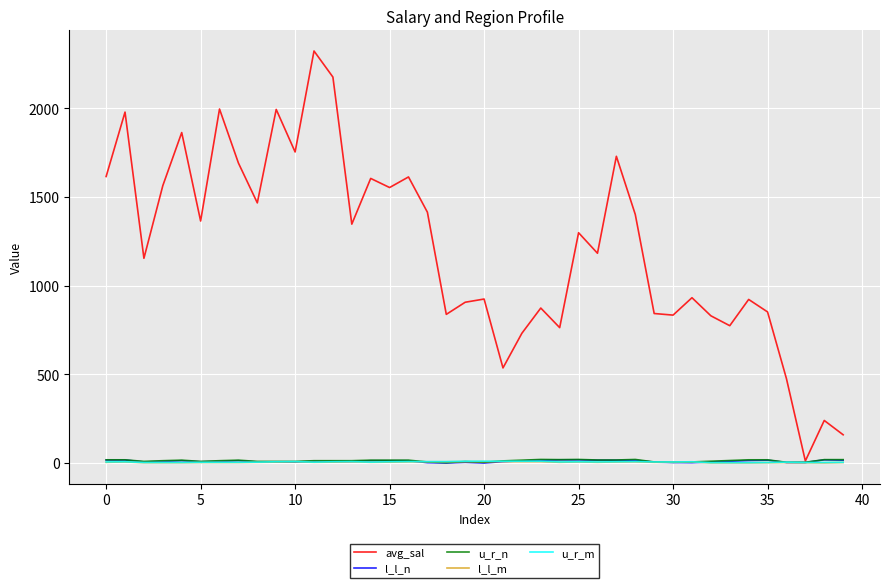

What is the maximum value for avg_sal?

2322.8